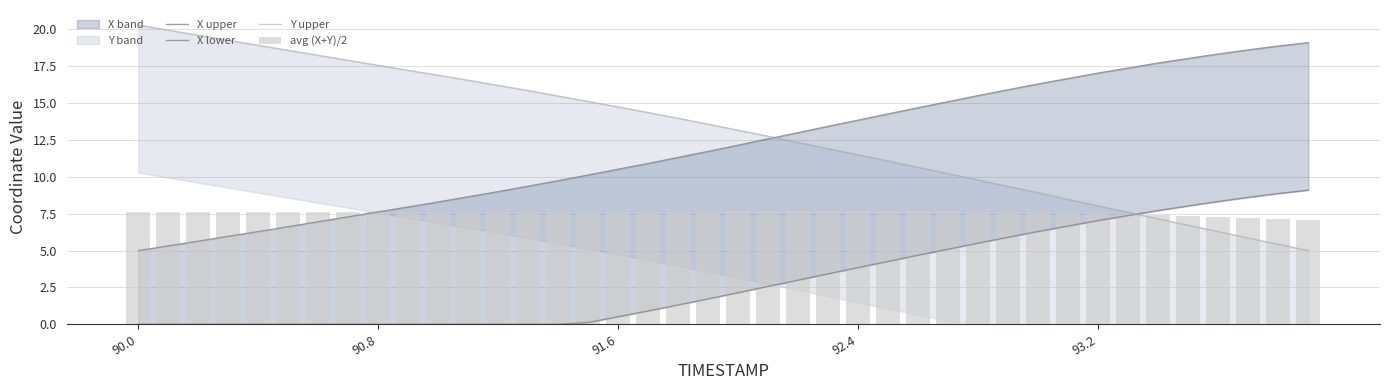

Which series has the largest range (max minus min)?

Y upper